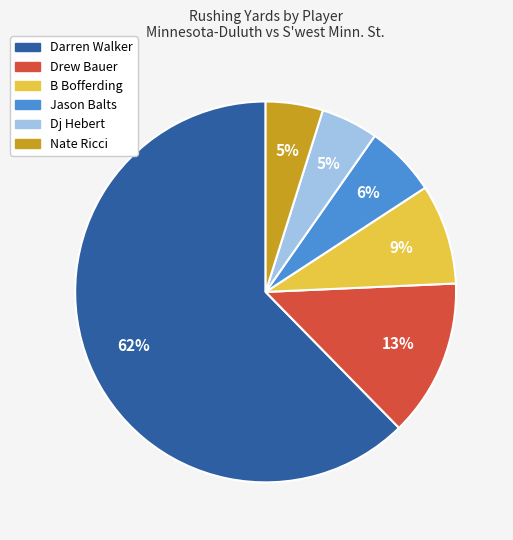

Count the number of slices in the pie.

6